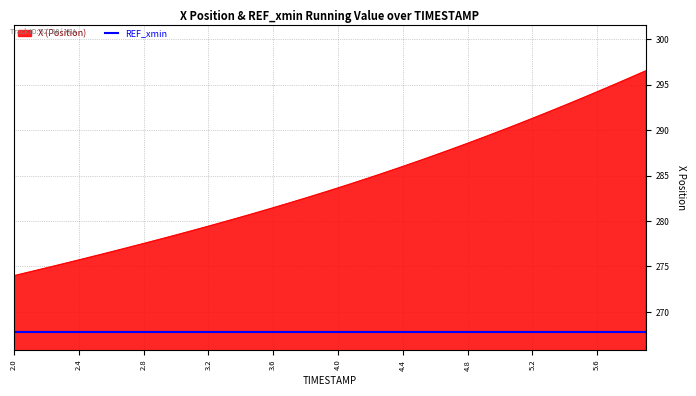

What is the difference between the maximum and minimum values in the X (Position) series?

22.5